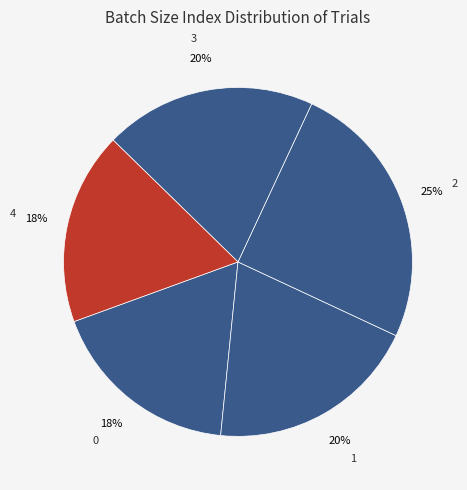

Does 4 account for over 50% of the chart?

No